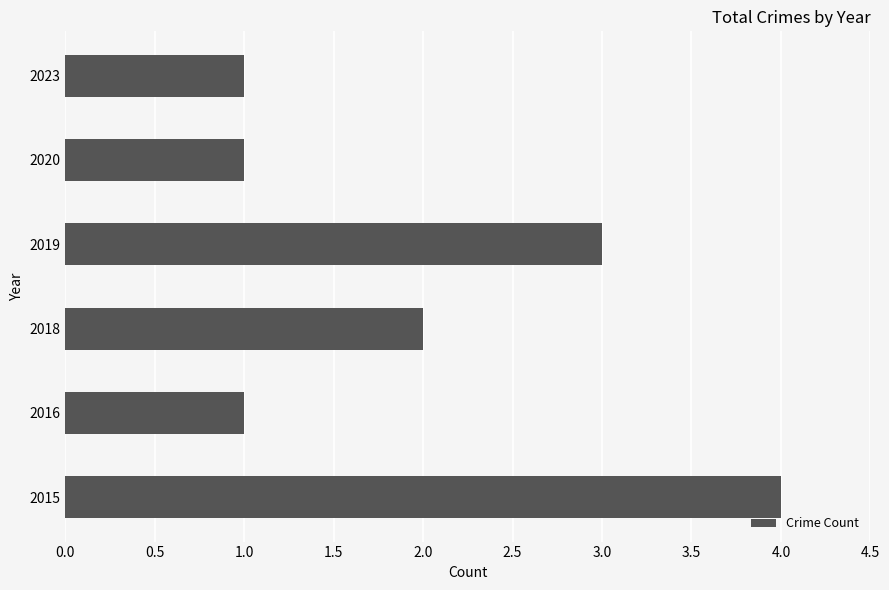

Count the number of categories in the chart.

6